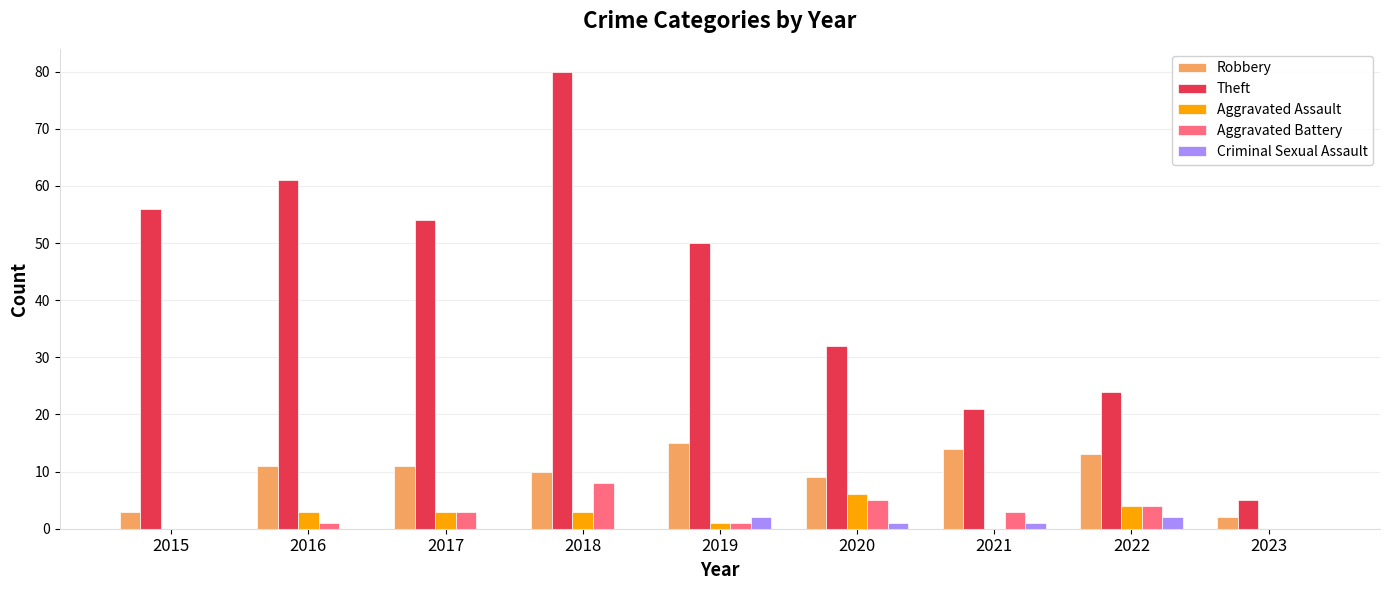

What is the difference between the Robbery values at 2022 and 2021?

1